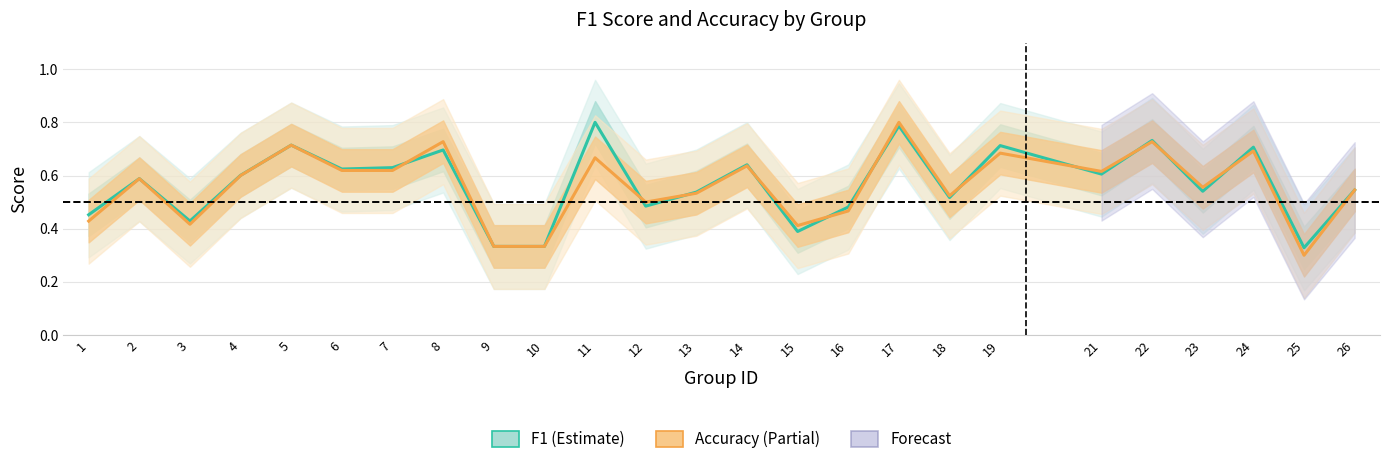

How many accuracy values are between 0 and 1?

25